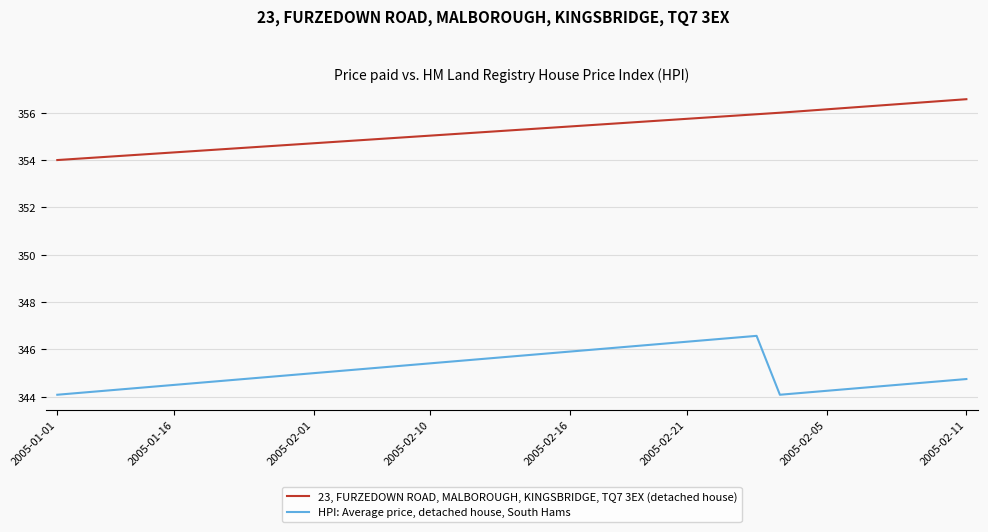

What are all the series names shown in the legend?

23, FURZEDOWN ROAD, MALBOROUGH, KINGSBRIDGE, TQ7 3EX (detached house), HPI: Average price, detached house, South Hams